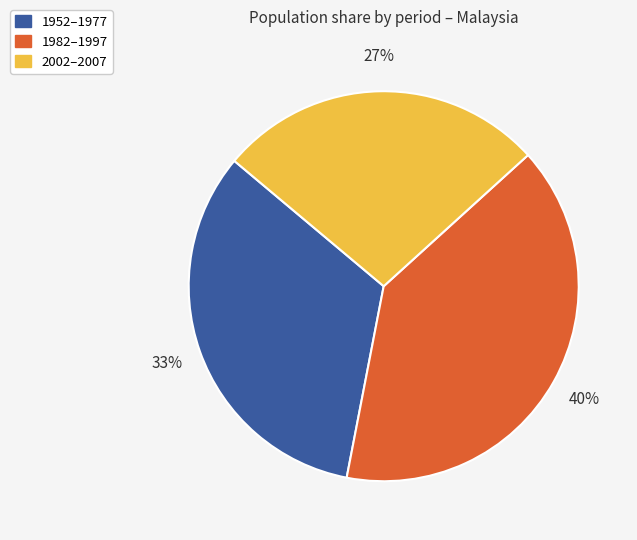

To the nearest percent, what portion does 2002–2007 represent?

27%